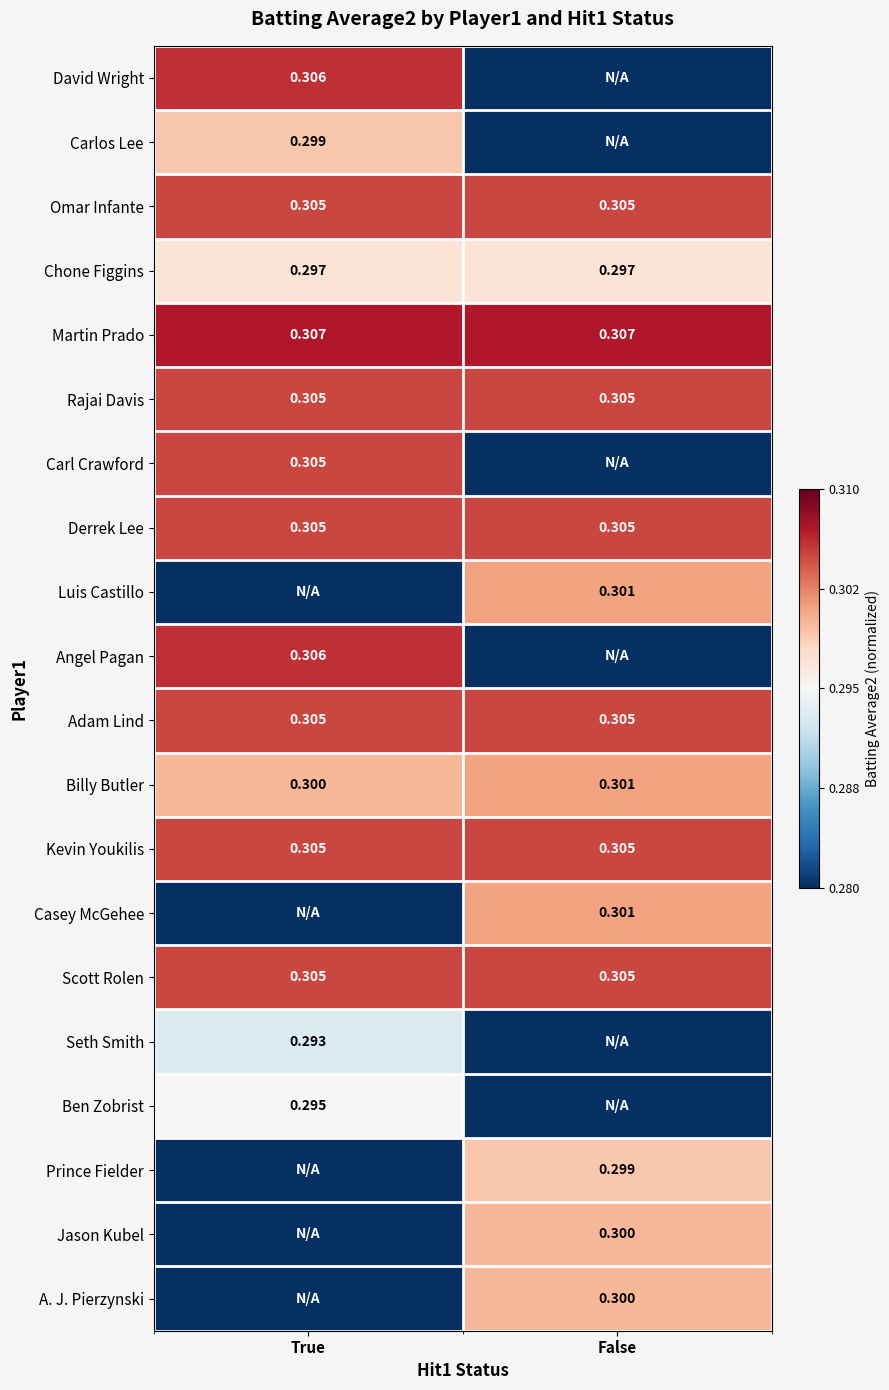

Is the value of Martin Prado at False greater than the value of Billy Butler at False?

Yes